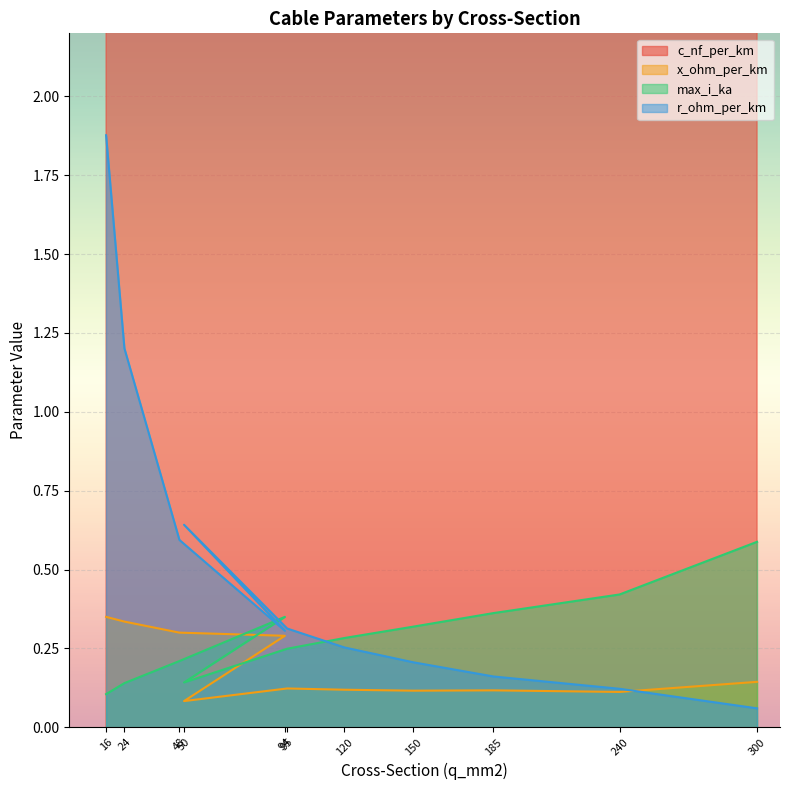

Does the chart display data point markers on the line(s)?

No